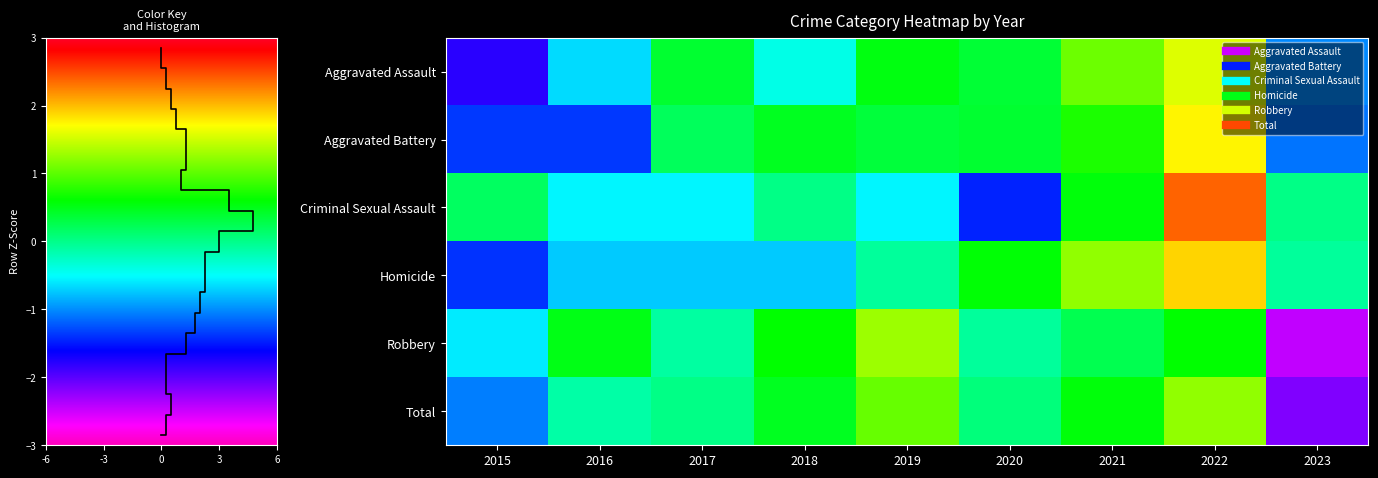

How many values in Robbery are below zero?

4